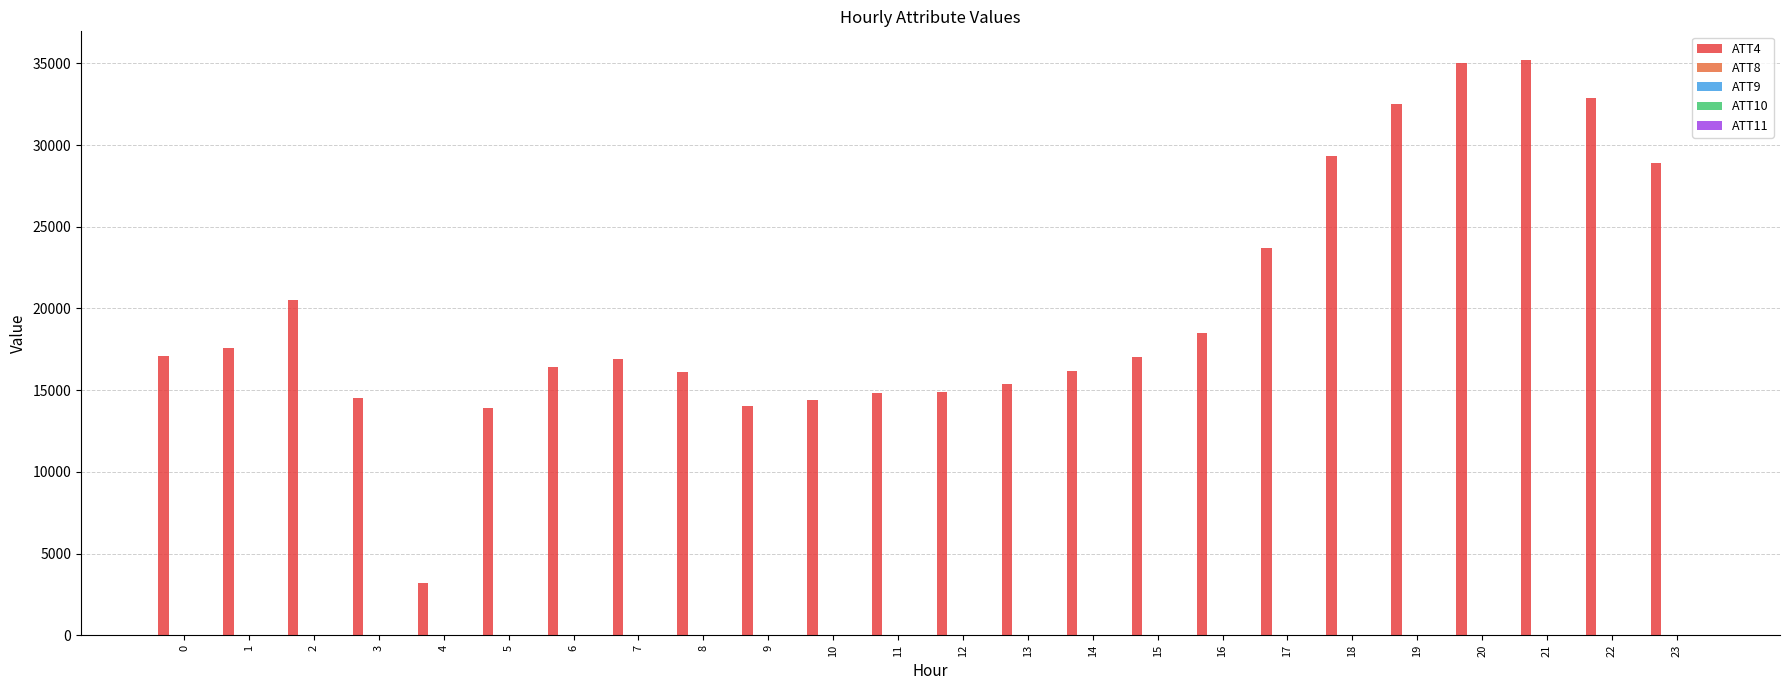

The value of ATT4 at 7 is 25220.7. True or false?

False